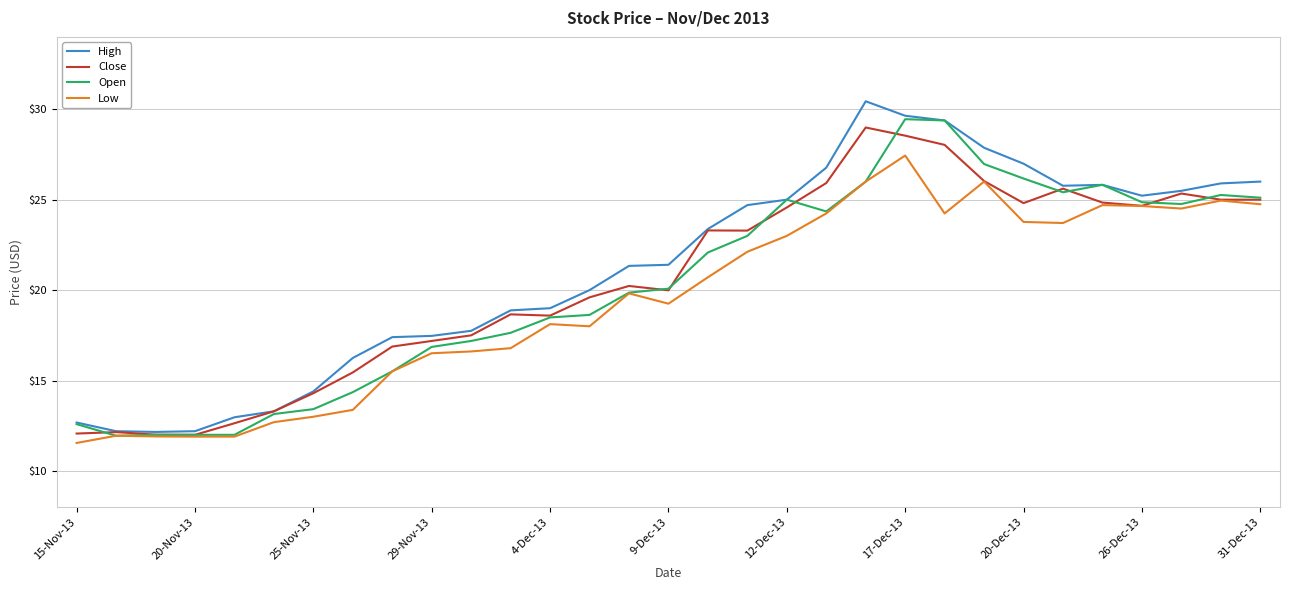

What is the greatest value displayed?

30.4